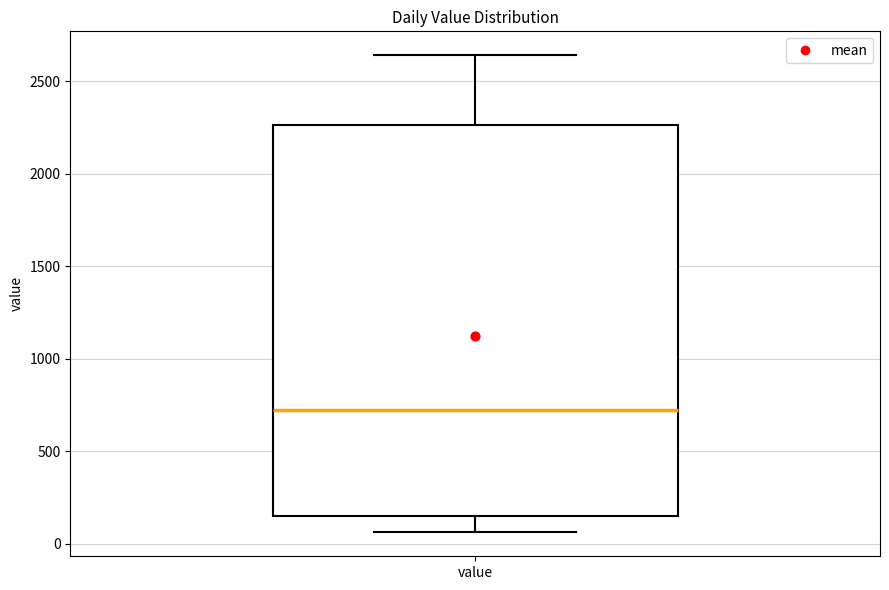

Read this box plot against the y-axis: the position of the median line, the range covered by the box, and the ends of both whiskers. The values are not printed on the chart, so give them approximately, as read against the axis.

median 700, box 150 to 2250, whiskers 50 to 2650